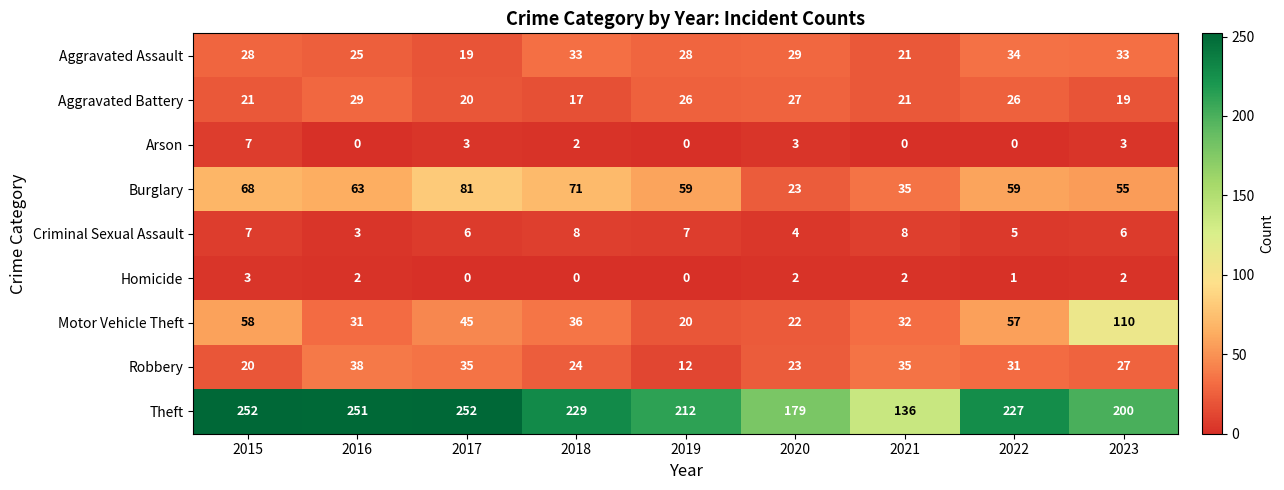

What is the difference between the highest and lowest values at 2017?

252